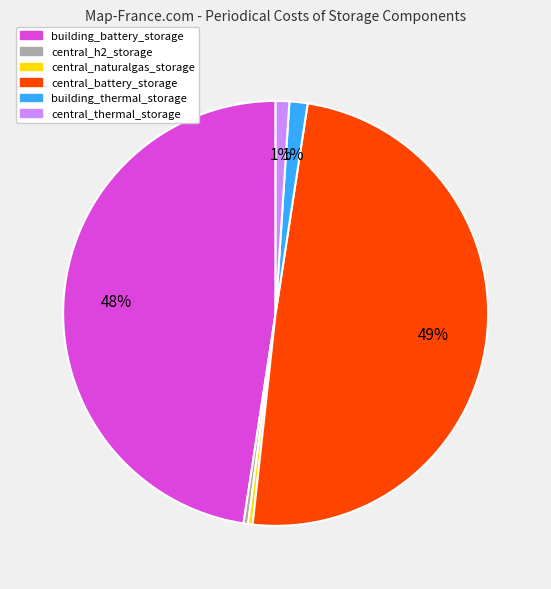

Does building_thermal_storage represent more than half of the total?

No